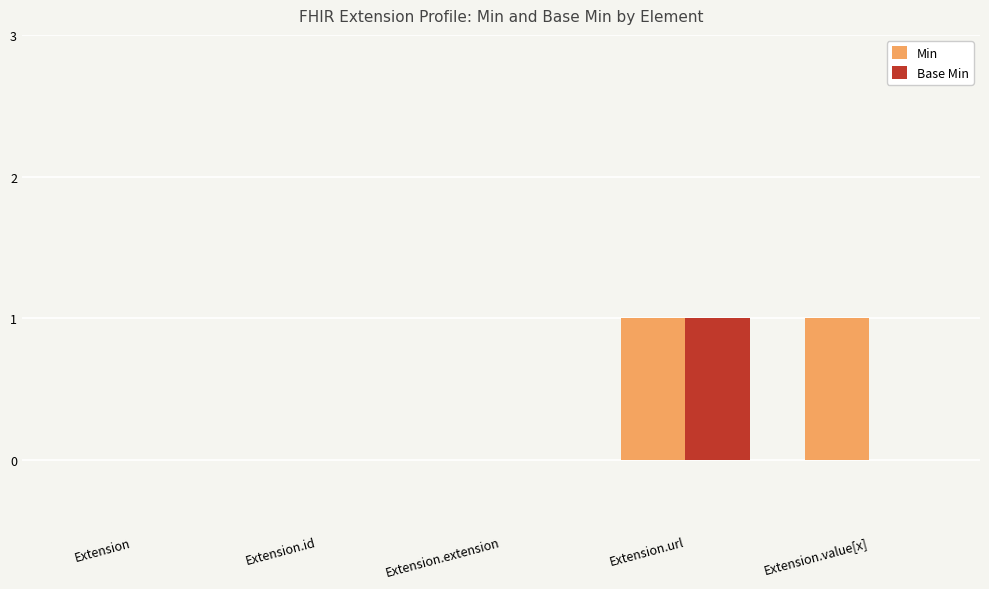

Are the bars grouped side by side (vs. stacked)?

Yes